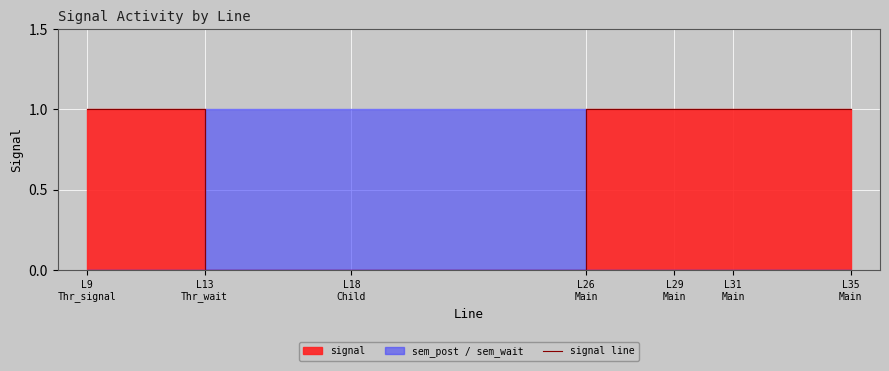

Which category has the highest value across all series?

L9
Thr_signal